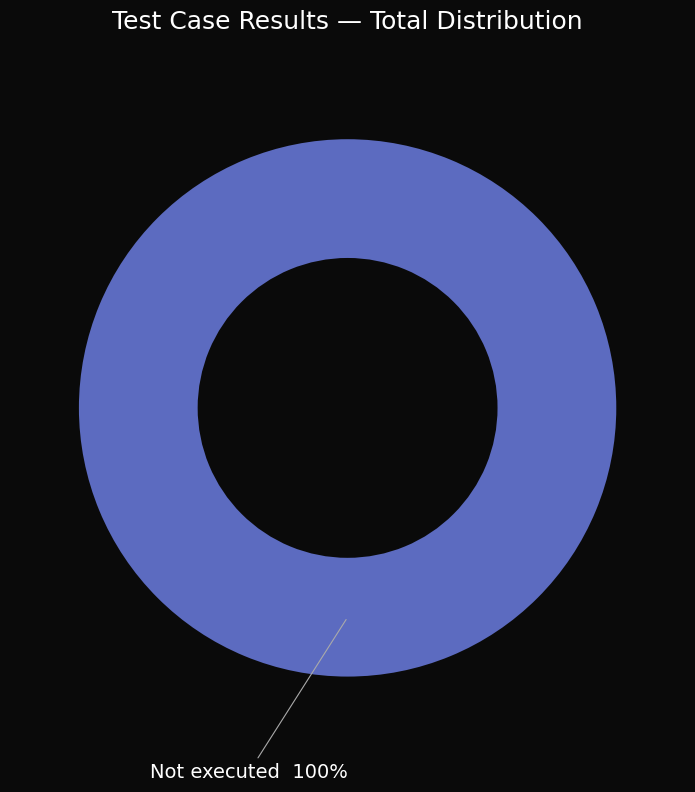

The Not executed slice represents 100% of the pie. True or false?

True